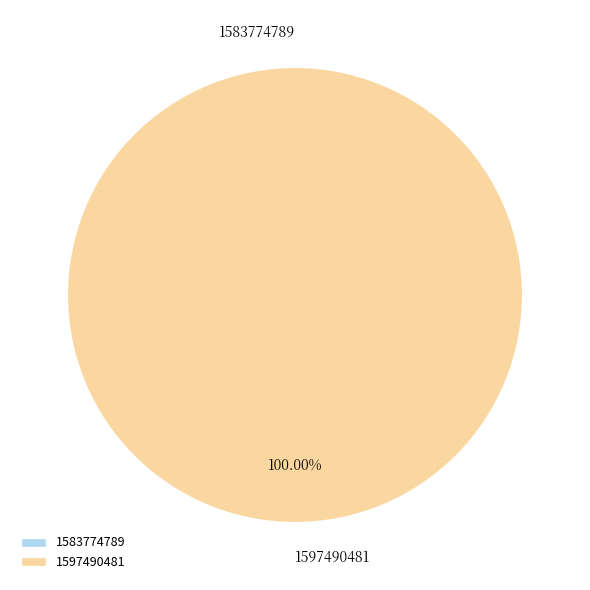

Is the sum of 1583774789 and 1597490481 greater than half?

Yes